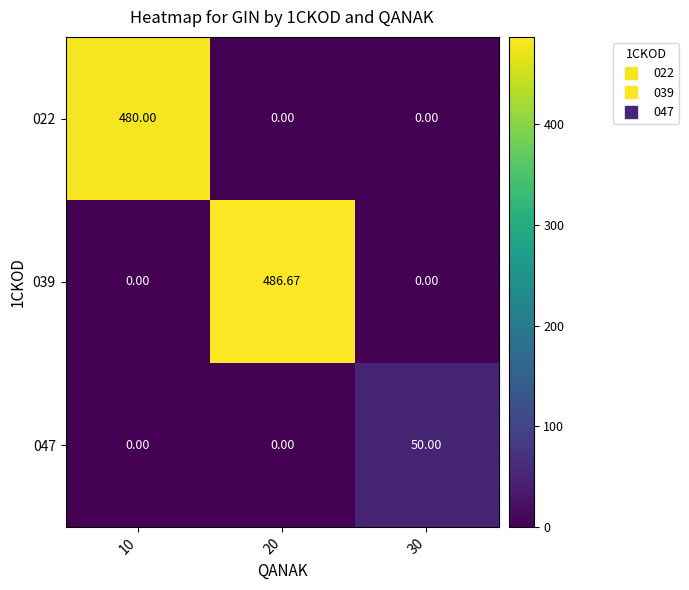

Count the number of categories in the chart.

3